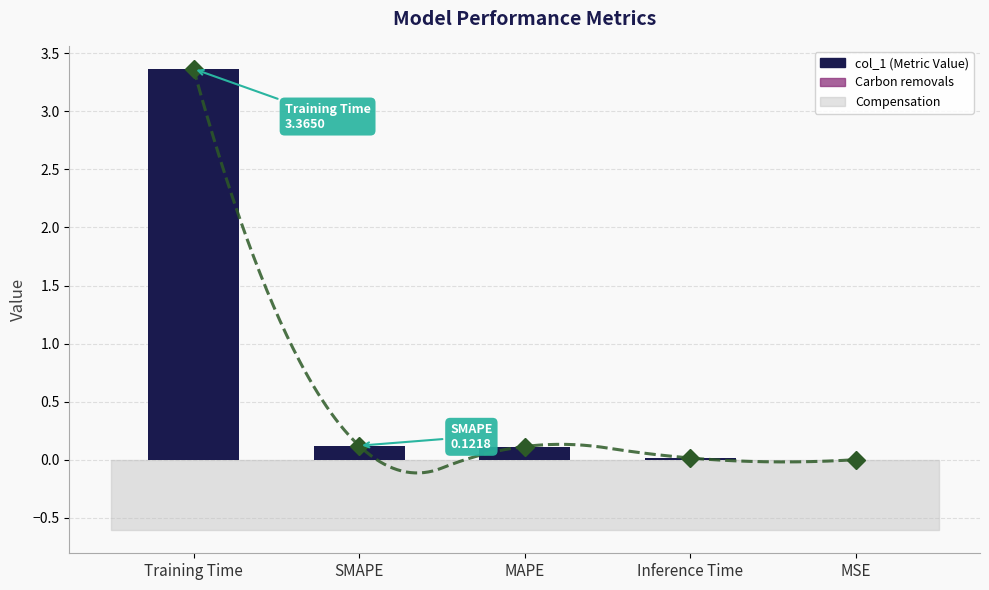

Where is the data nearest to the value 1?

SMAPE